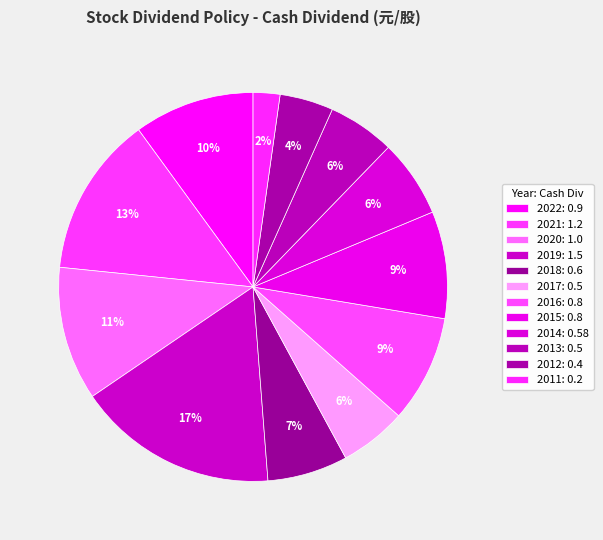

To the nearest percent, what is the average slice percentage?

8%